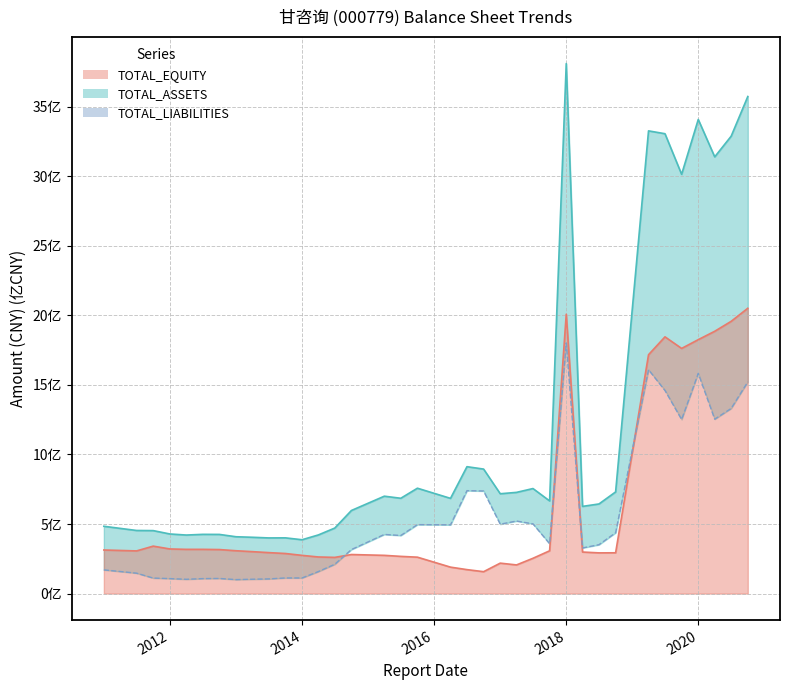

What is the difference between the TOTAL_ASSETS values at 2017-03-31 and 2013-03-31?

3.2